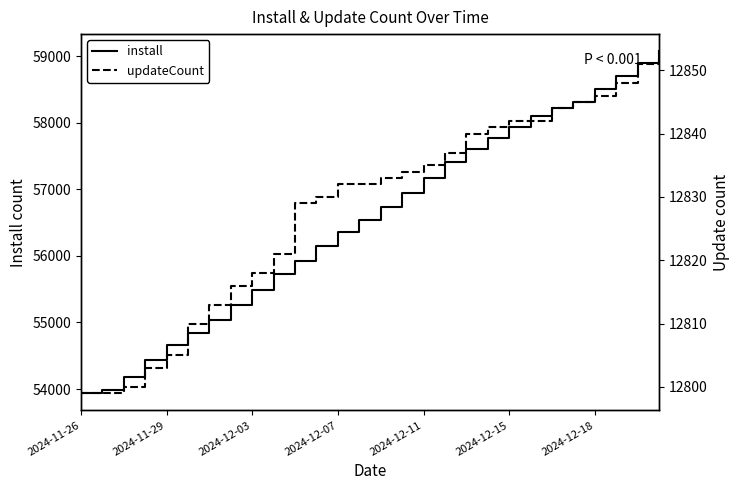

What is the minimum value for install?

53937